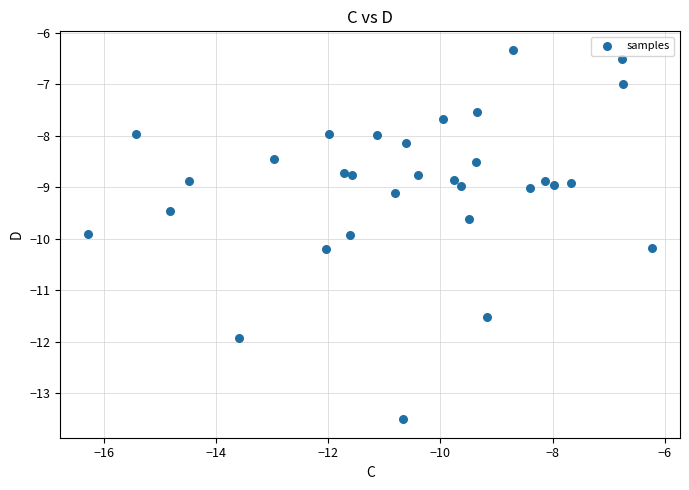

What is the range of X values (max minus min)?

10.0